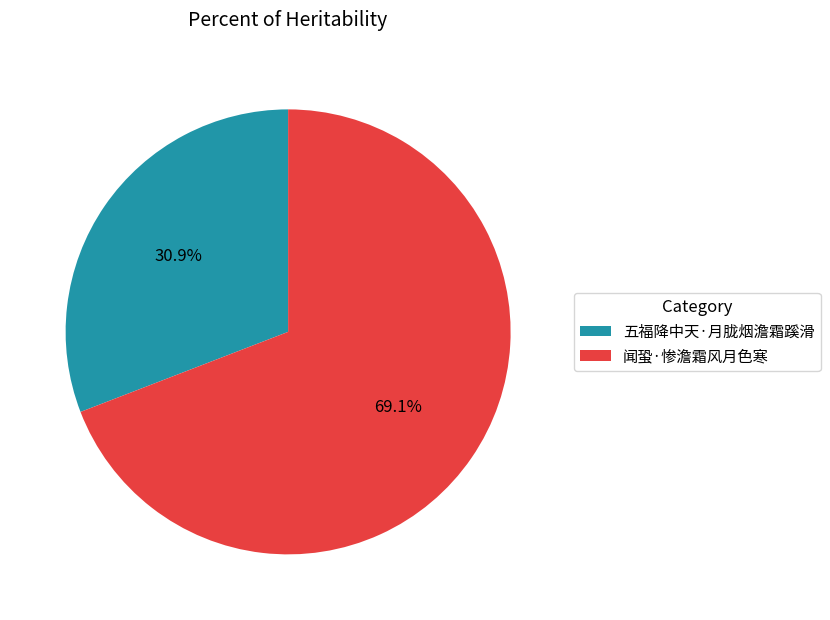

True or false: 闻蛩·惨澹霜风月色寒 accounts for 83% of the total.

False